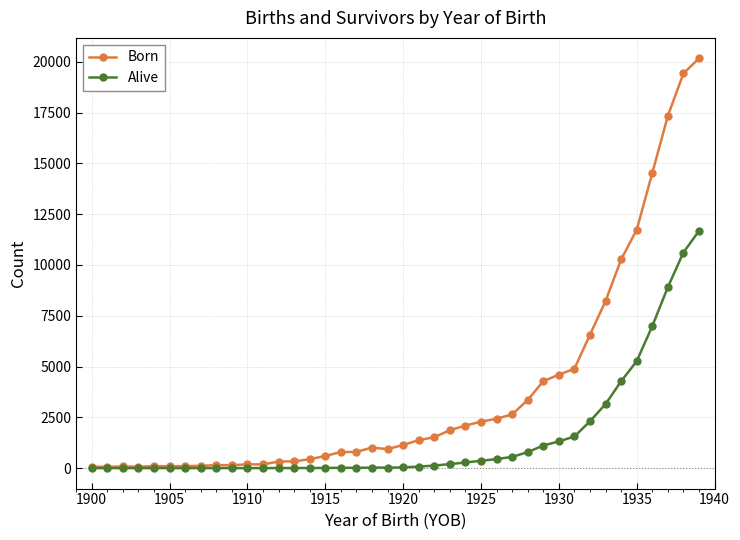

What is the maximum value for Born?

20166